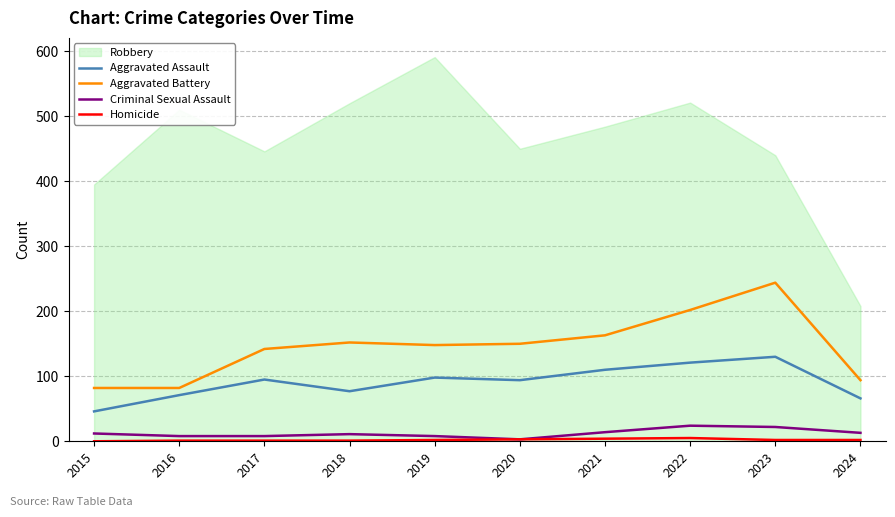

The Homicide series shows 2 at 2023. True or false?

True